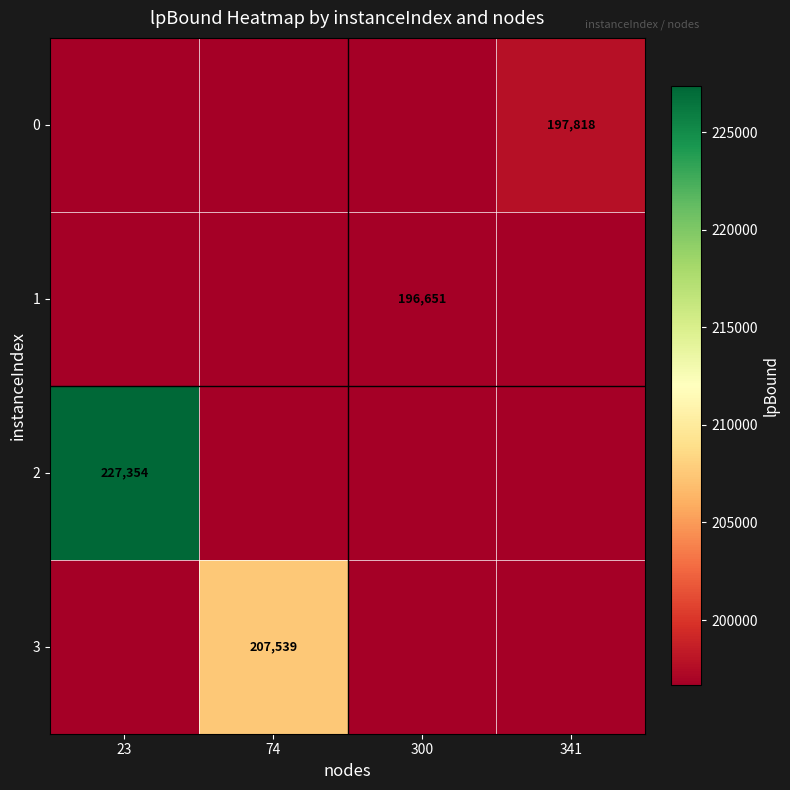

Which series has the largest range (max minus min)?

2